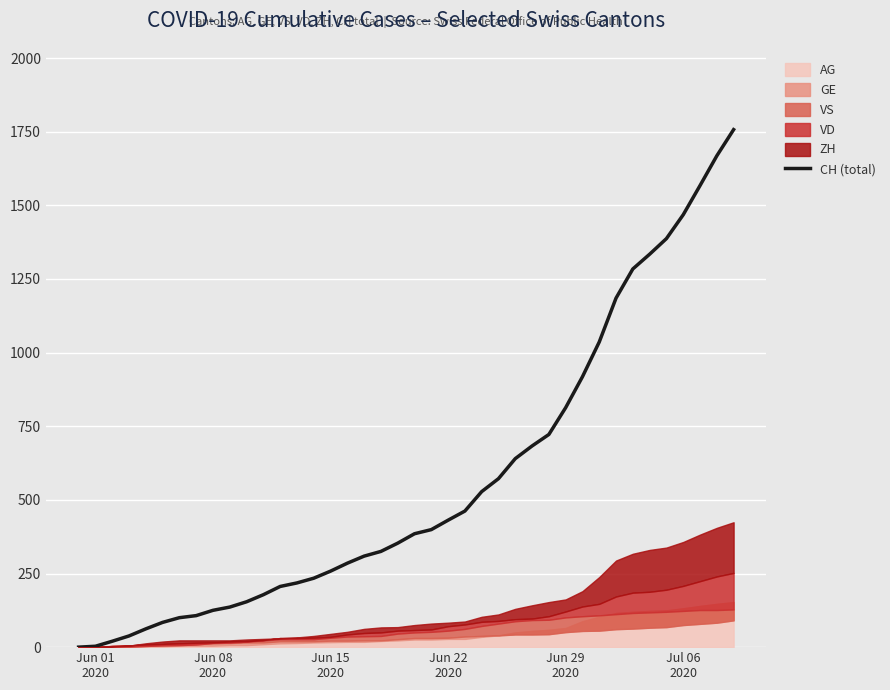

True or false: the data has more than 2 interior local peaks.

False